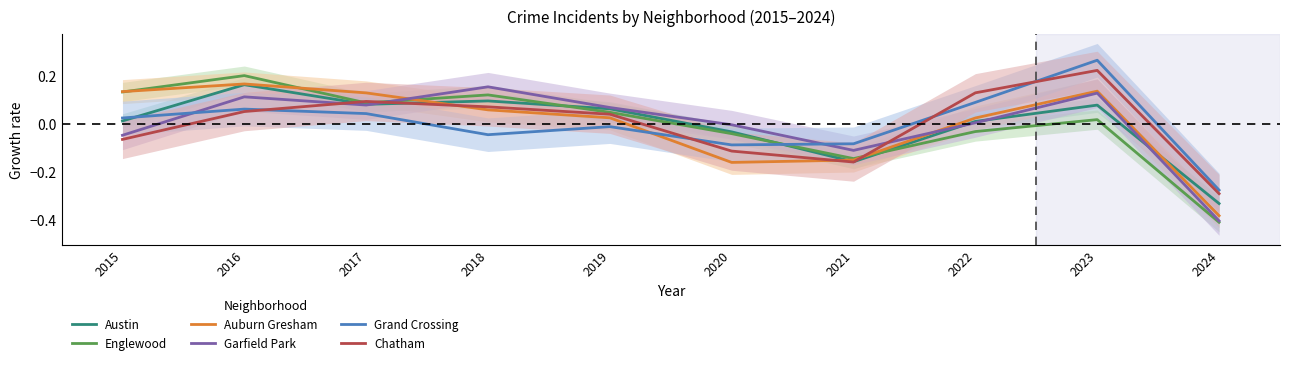

Where does the Garfield Park series first go above 0?

2016